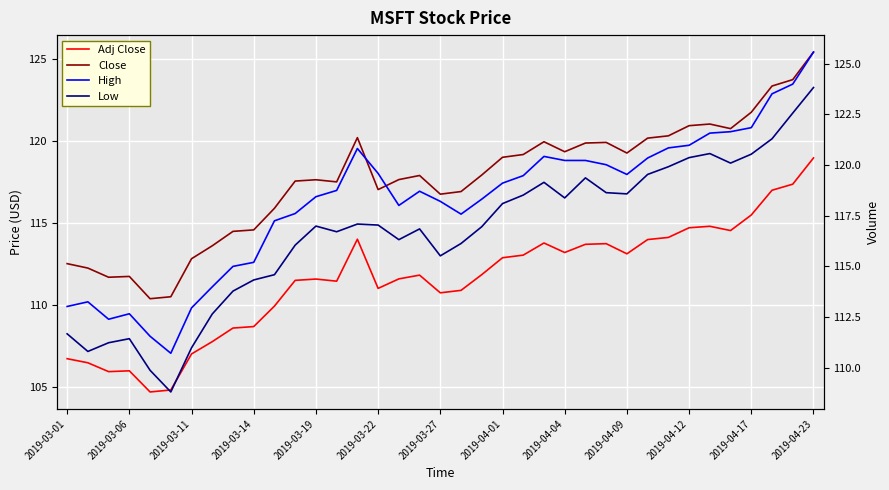

What is the average value of the Adj Close series?

111.6